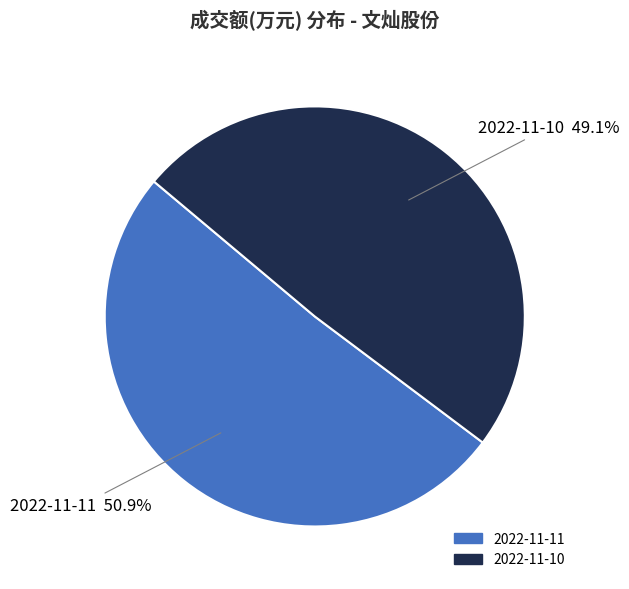

Which category has the smallest portion of the pie?

2022-11-10